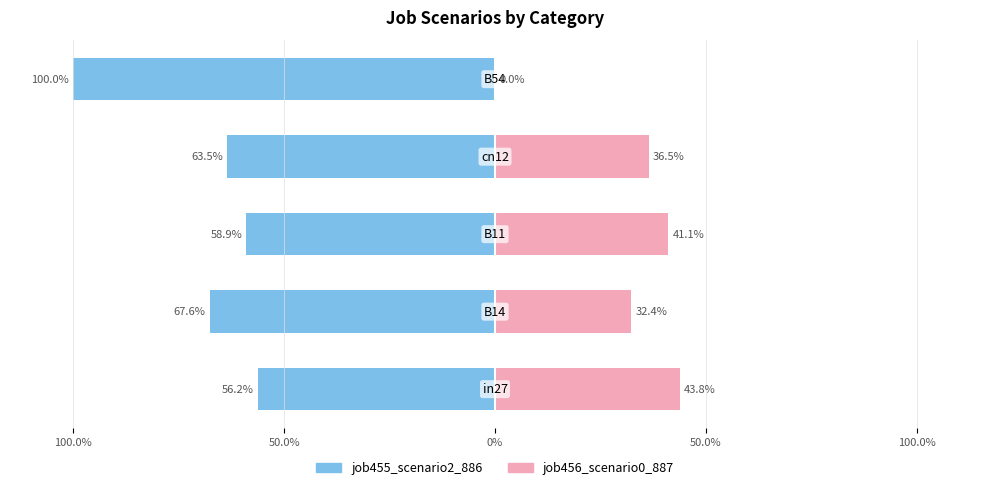

Is the value of job455_scenario2_886 at 100.0% greater than the value of job456_scenario0_887 at 50.0%?

No